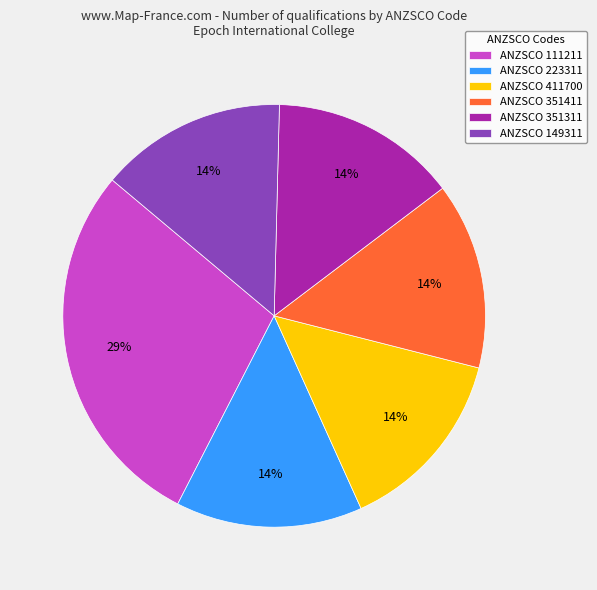

True or false: ANZSCO 351411 accounts for 14% of the total.

True